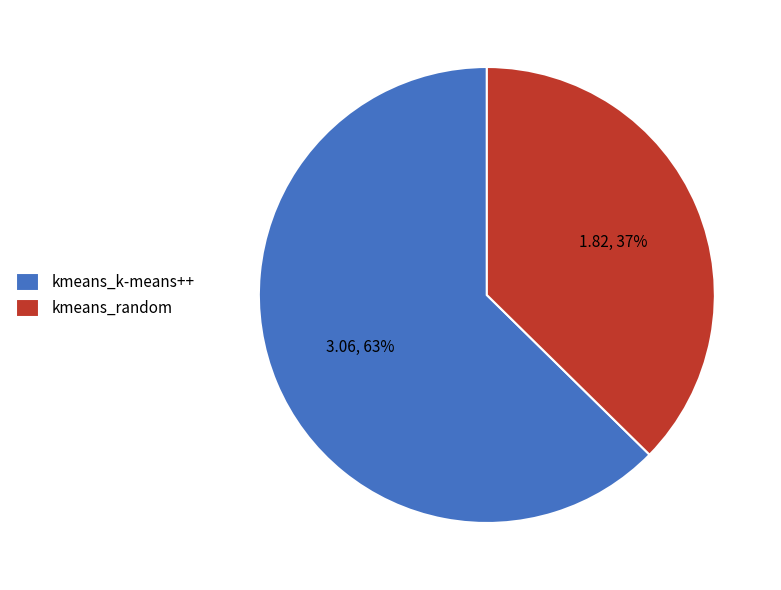

True or false: kmeans_k-means++ accounts for 63% of the total.

True